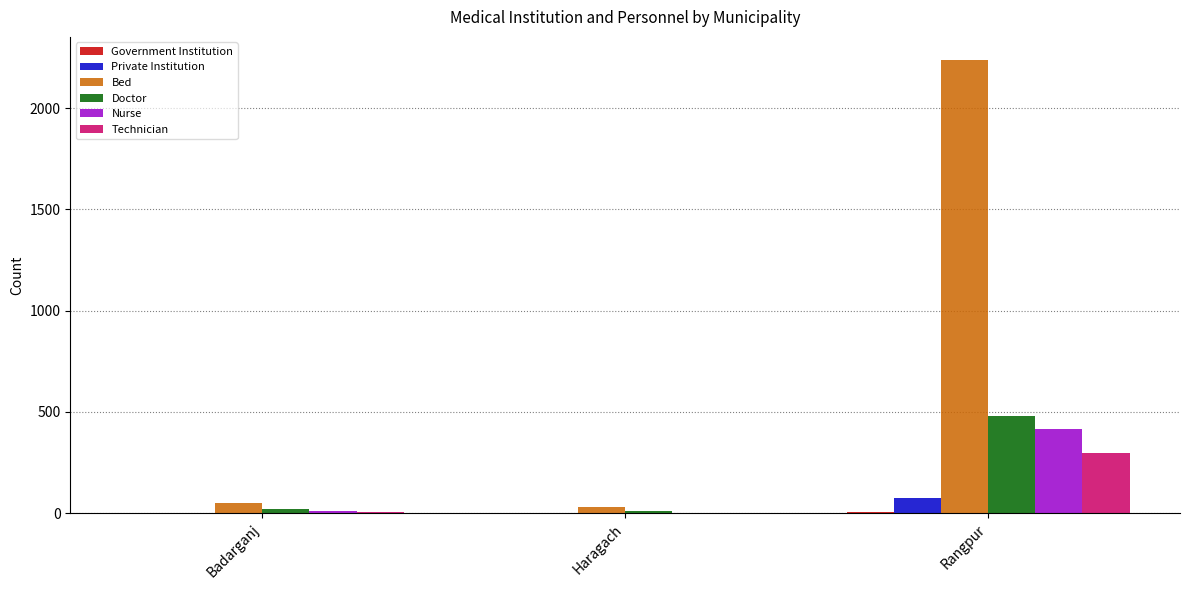

At which label is Technician closest to 147?

Badarganj